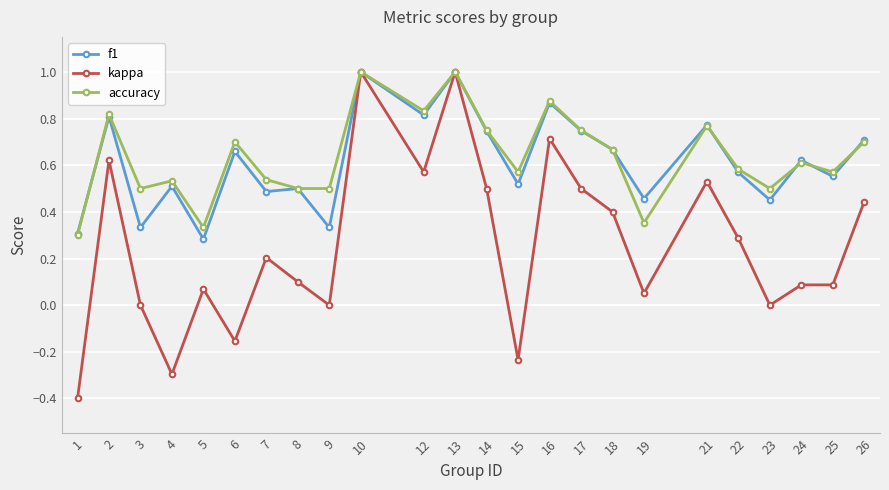

Does the chart display data point markers on the line(s)?

Yes